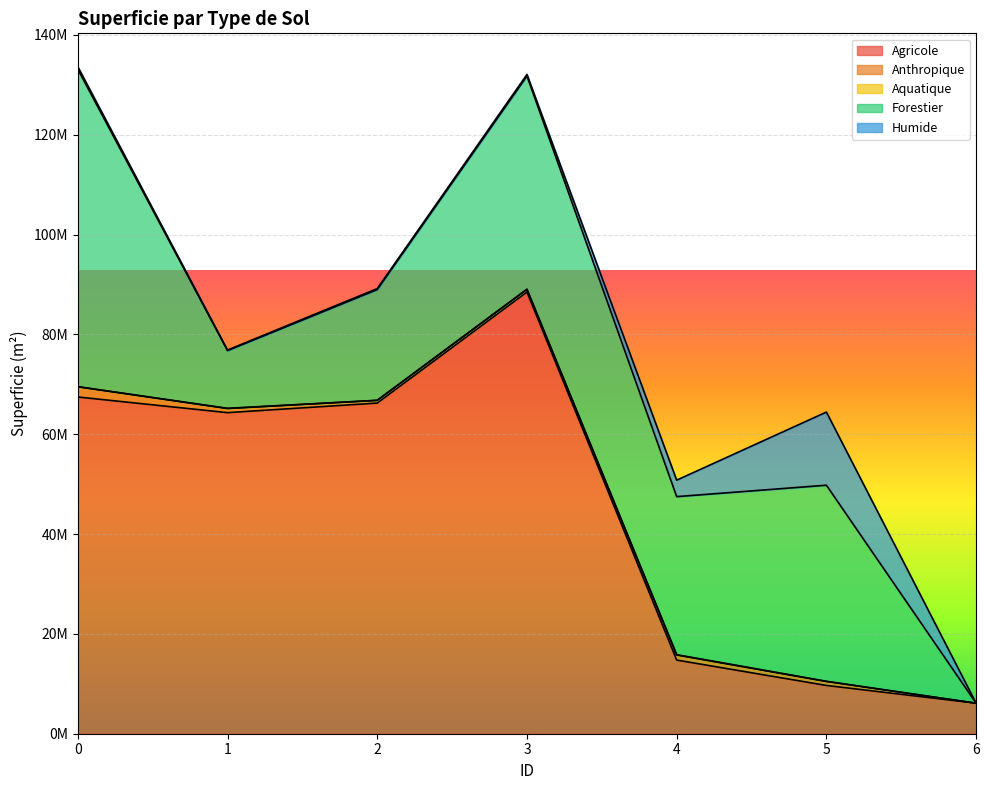

What is the sum of all Agricole values?

317042724.7